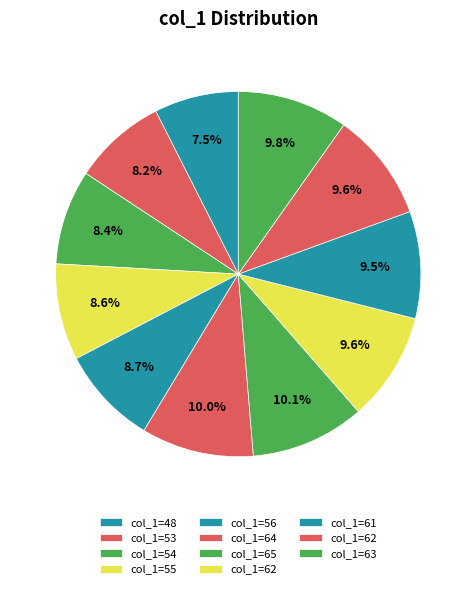

How many slices are in this pie chart?

11